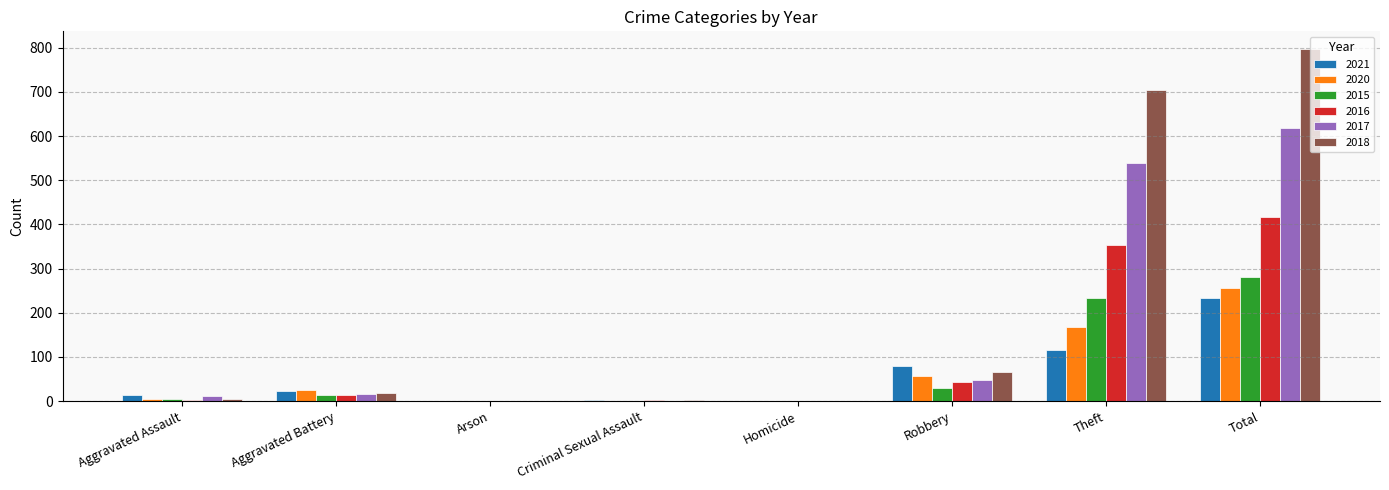

How many distinct data groups are displayed?

6